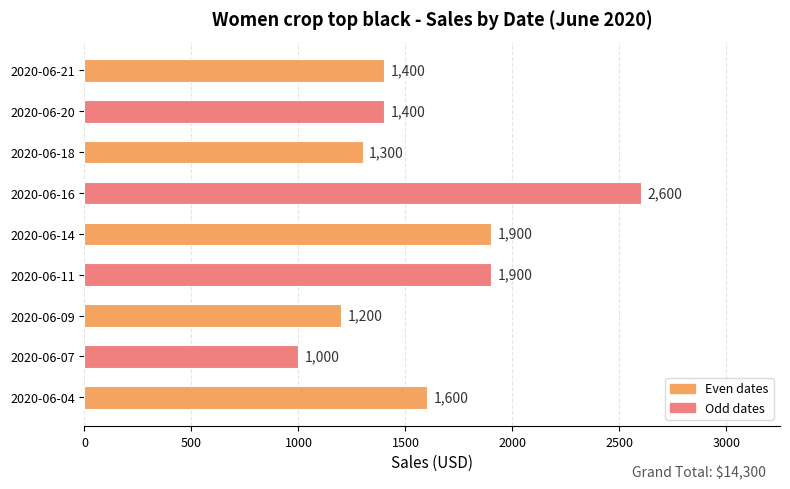

Reading bottom to top, list all the values displayed in this chart.

1600	1000	1200	1900	1900	2600	1300	1400	1400